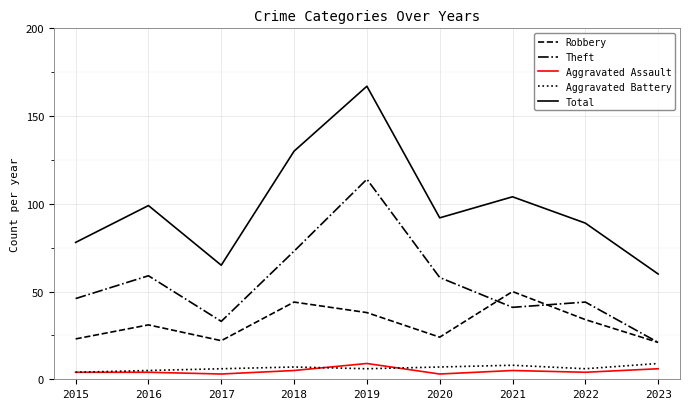

True or false: Robbery has a value of 20 at 2019.

False